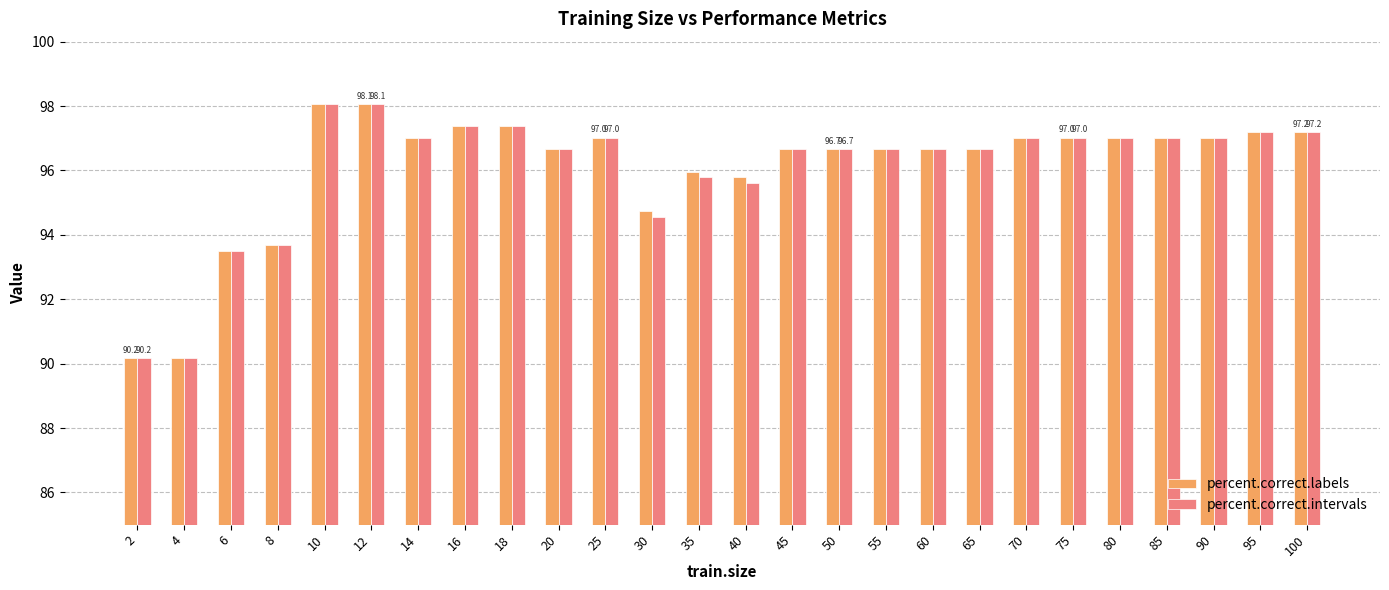

How many bars are there in total?

52